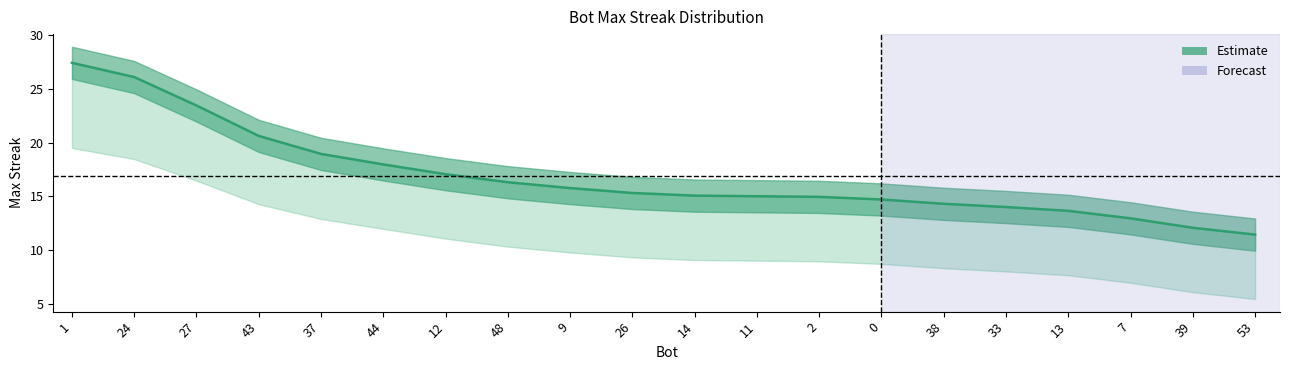

What is the total value across all series at 44?

48